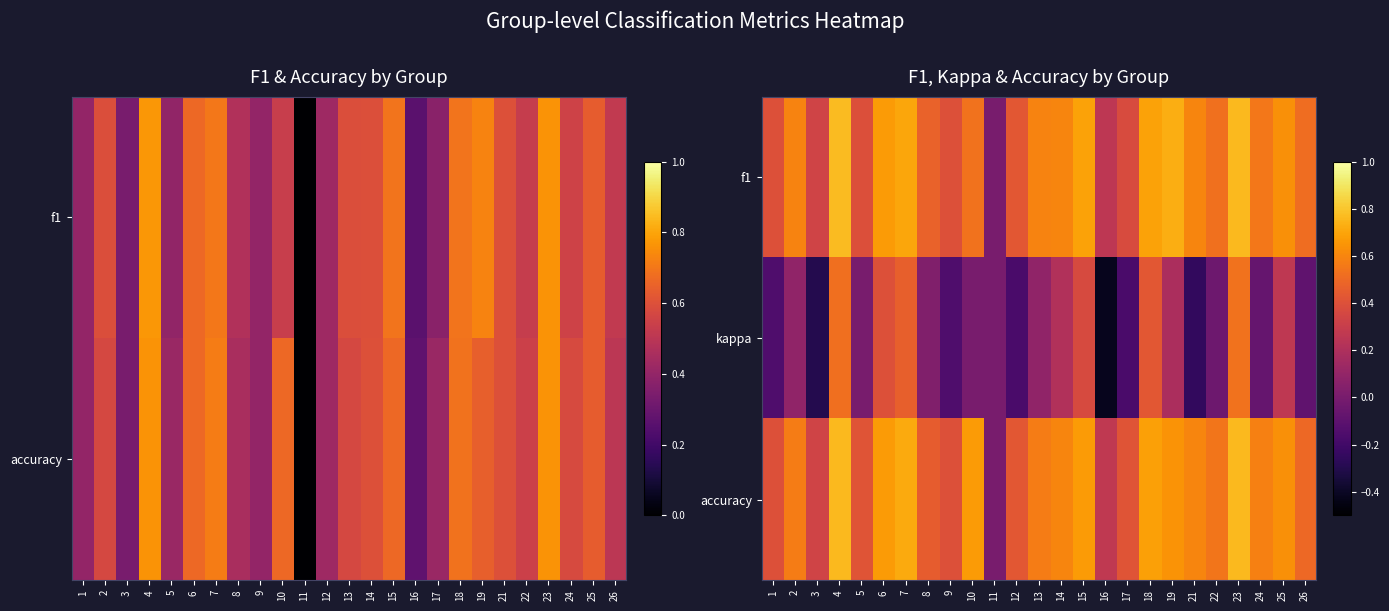

The f1 series shows 0.7 at 15. True or false?

True